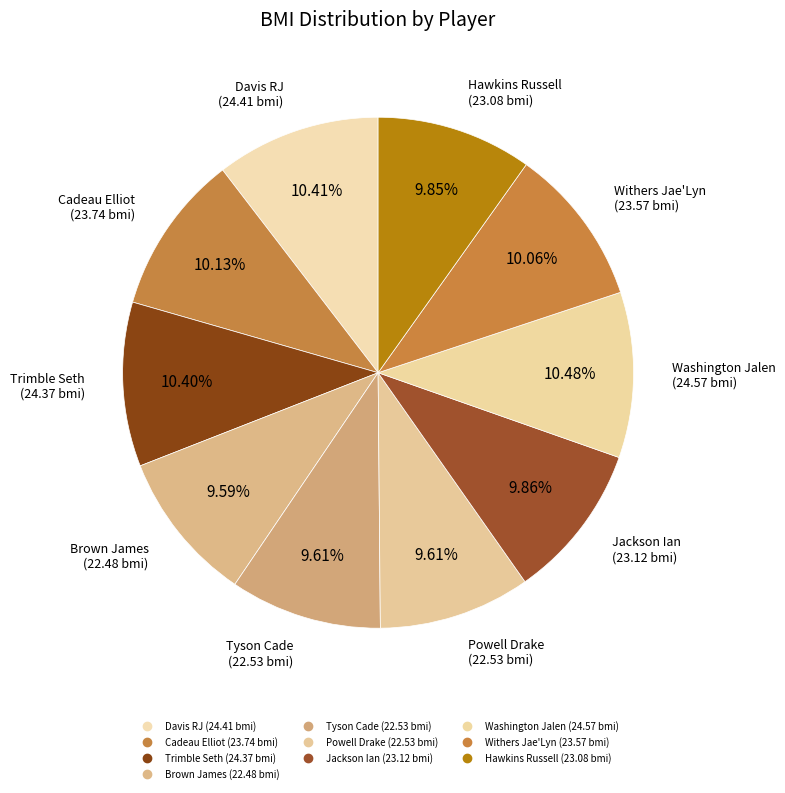

How many segments does this pie chart have?

10